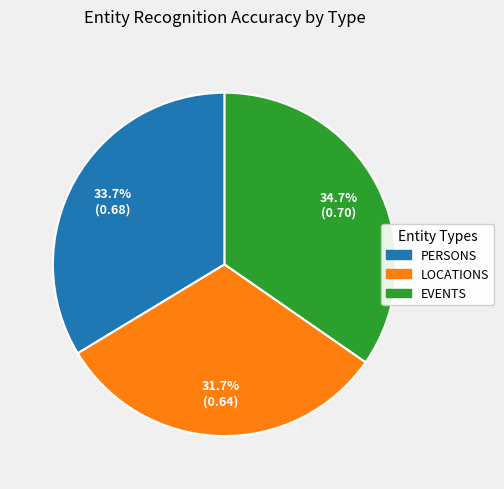

How many slices are in this pie chart?

3